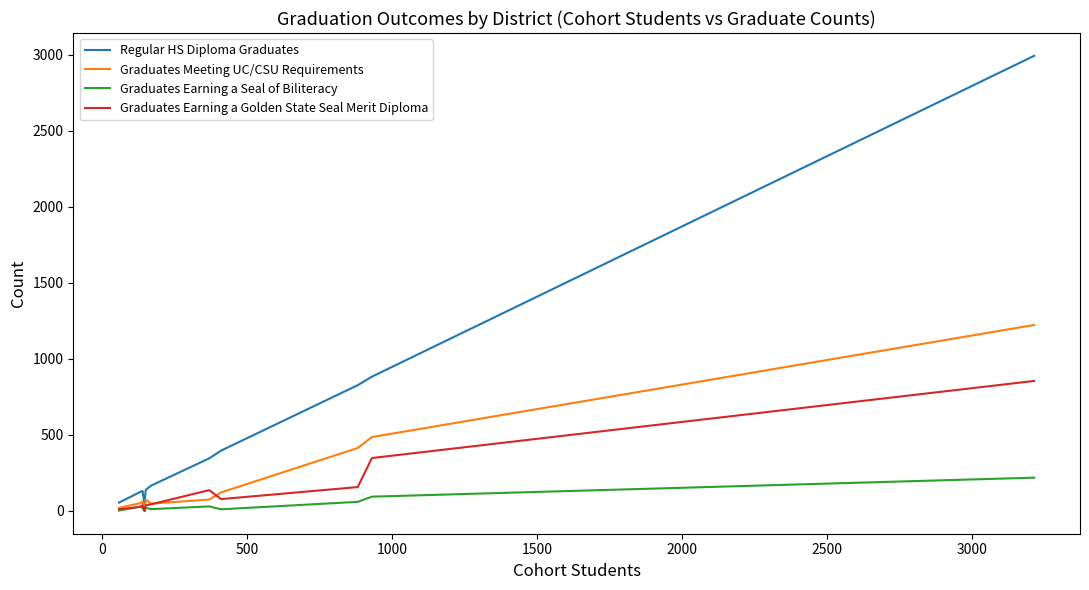

What is the maximum value for Regular HS Diploma Graduates?

2993